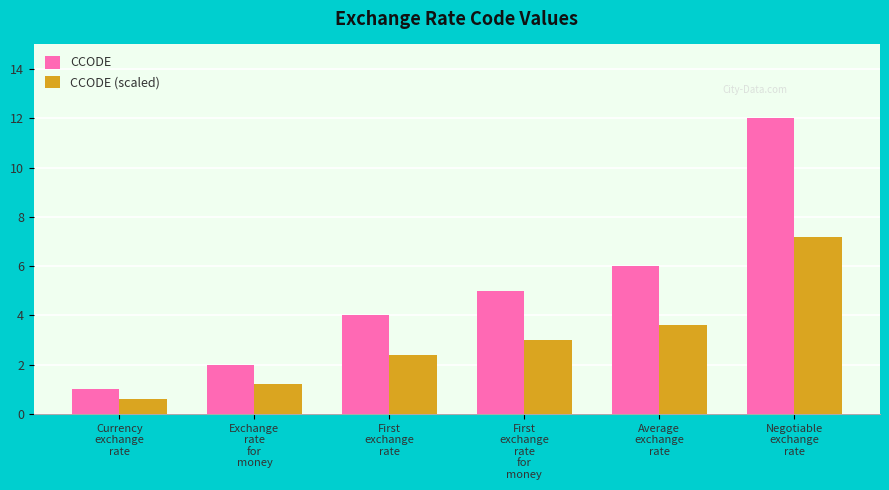

List the series in order of their overall mean, highest first.

CCODE, CCODE (scaled)